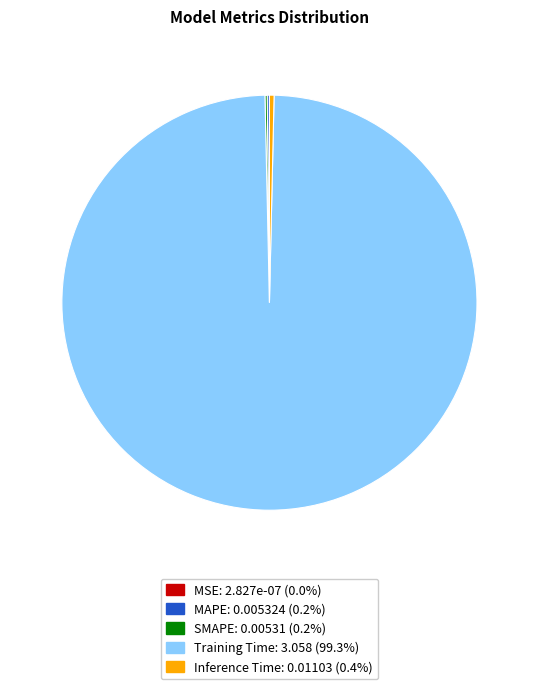

Which category has the biggest portion of the pie?

Training Time